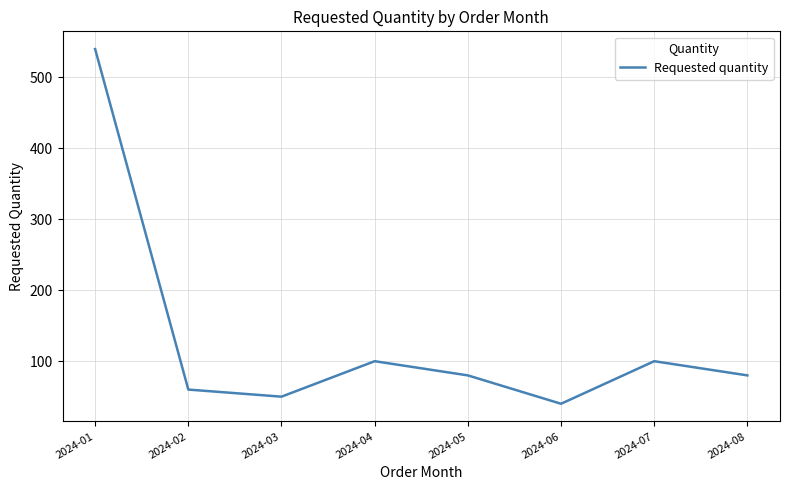

What is the maximum value shown in the chart?

540